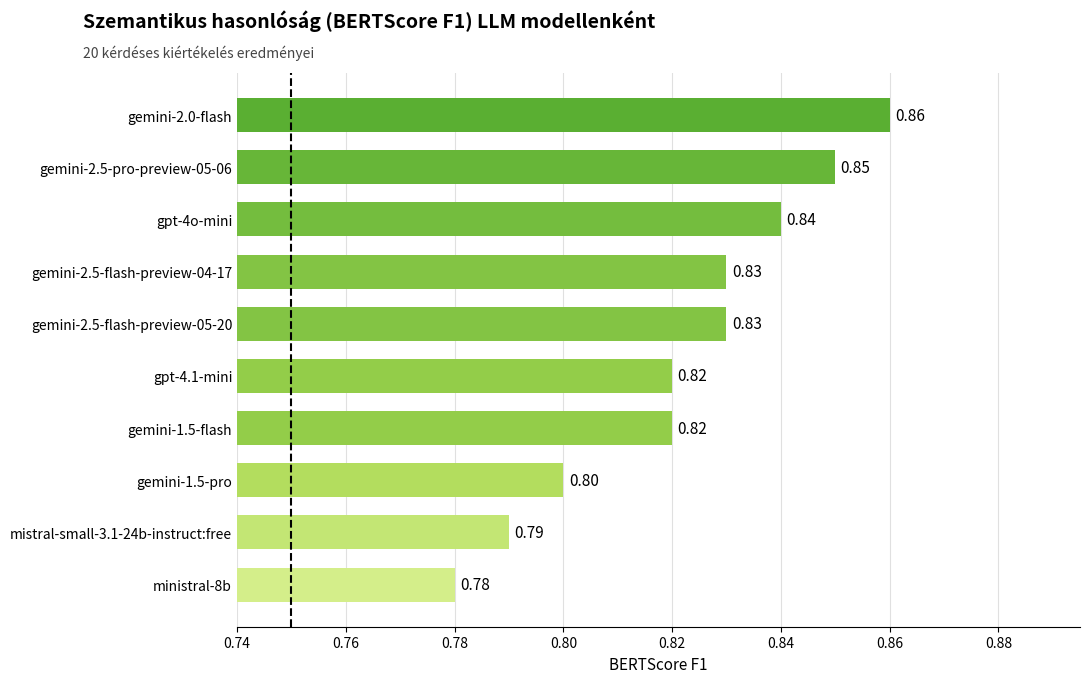

Which has a higher value, gpt-4o-mini or ministral-8b?

gpt-4o-mini